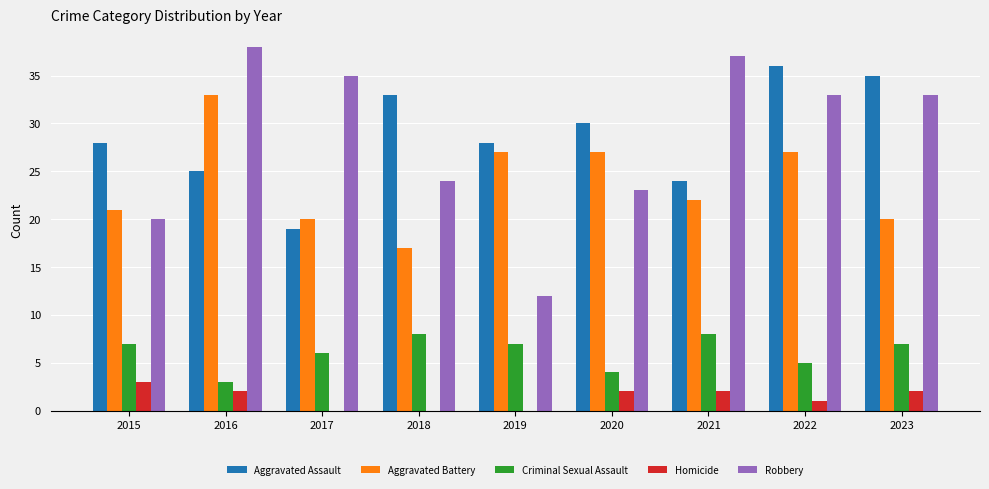

What is the sum of all Homicide values?

12